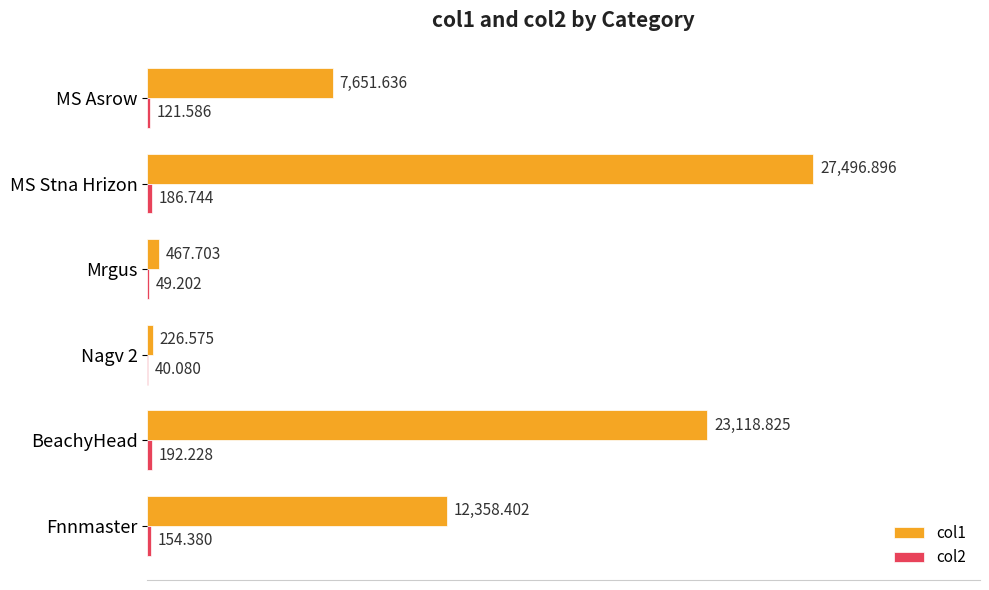

Which category has the highest value in the col1 series?

MS Stna Hrizon